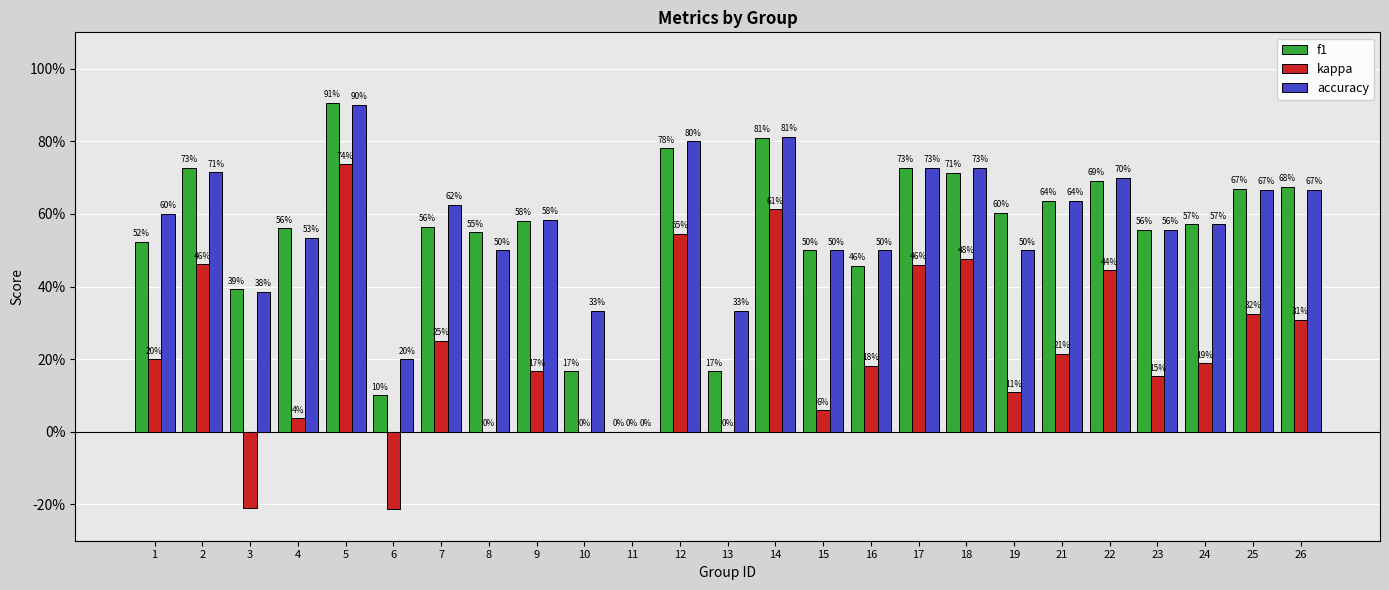

Rank the series at 1 from highest to lowest value.

accuracy, f1, kappa